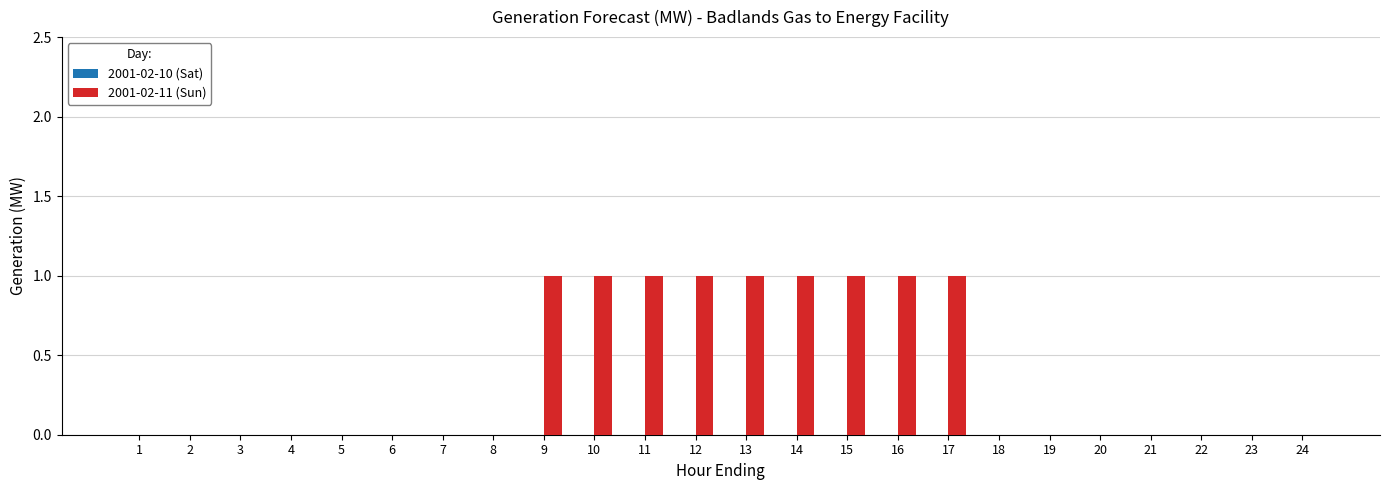

Reading left to right, extract all data points from this chart.

1=0	2=0	3=0	4=0	5=0	6=0	7=0	8=0	9=1	10=1	11=1	12=1	13=1	14=1	15=1	16=1	17=1	18=0	19=0	20=0	21=0	22=0	23=0	24=0